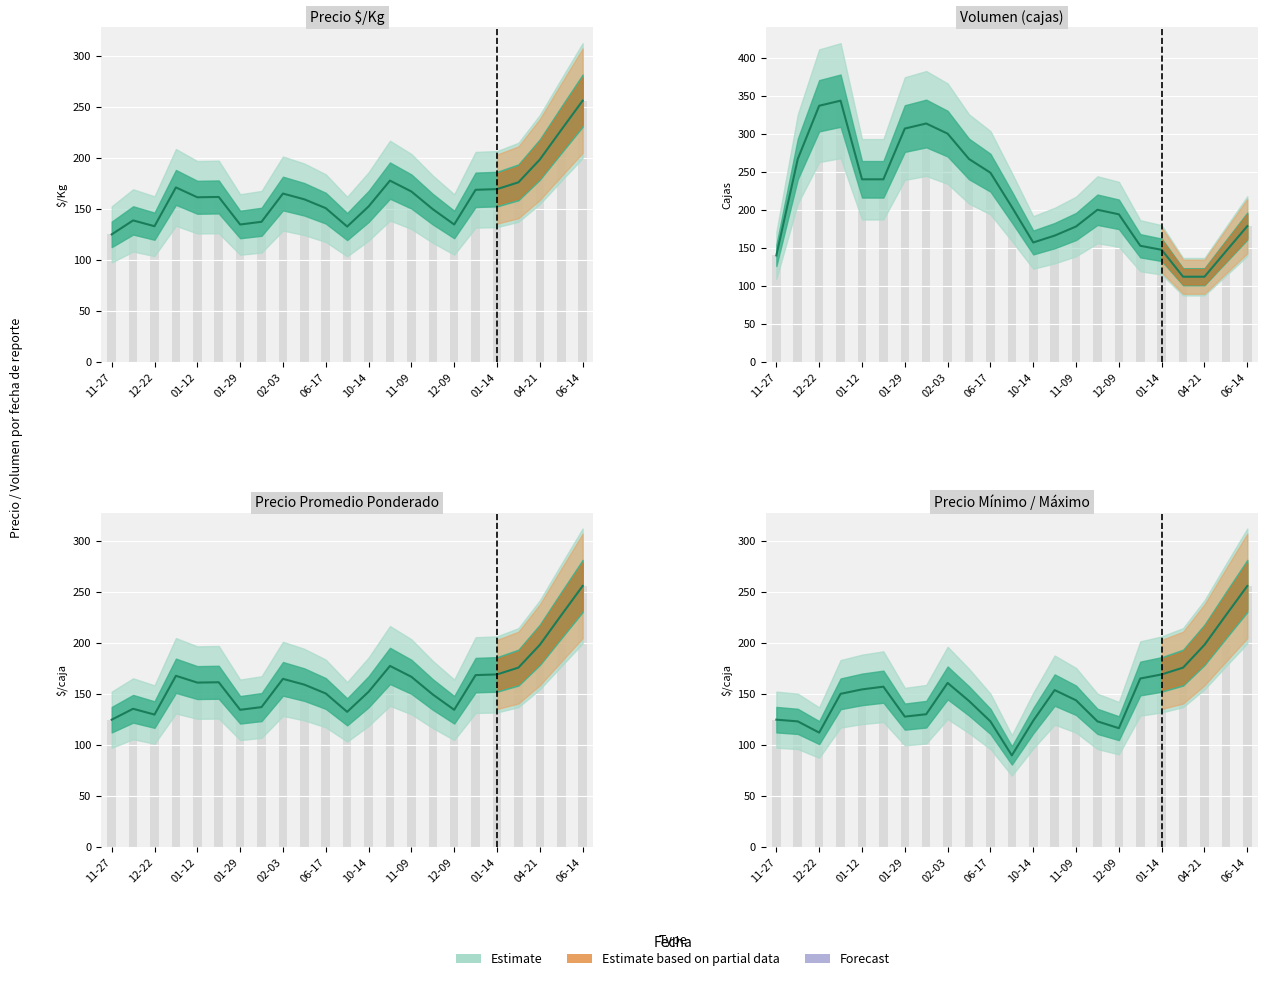

What is the total value across all series at 12-22?

664.3